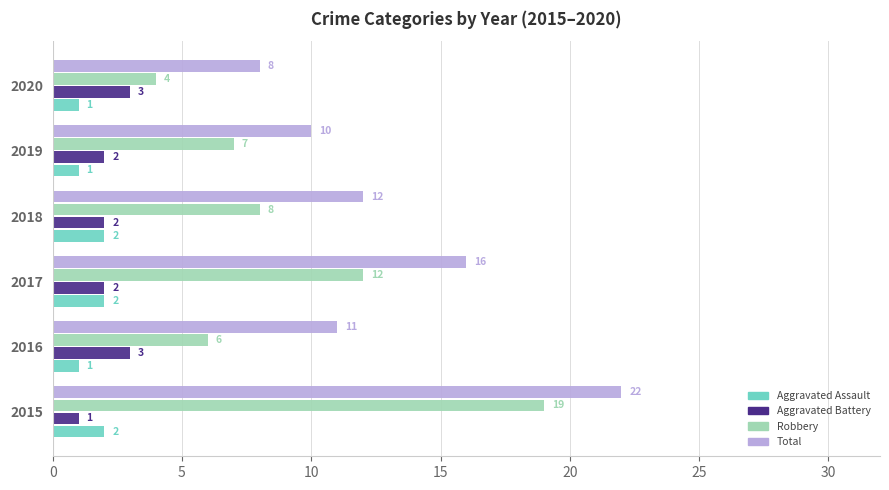

How many Aggravated Battery values are between 2 and 3?

5